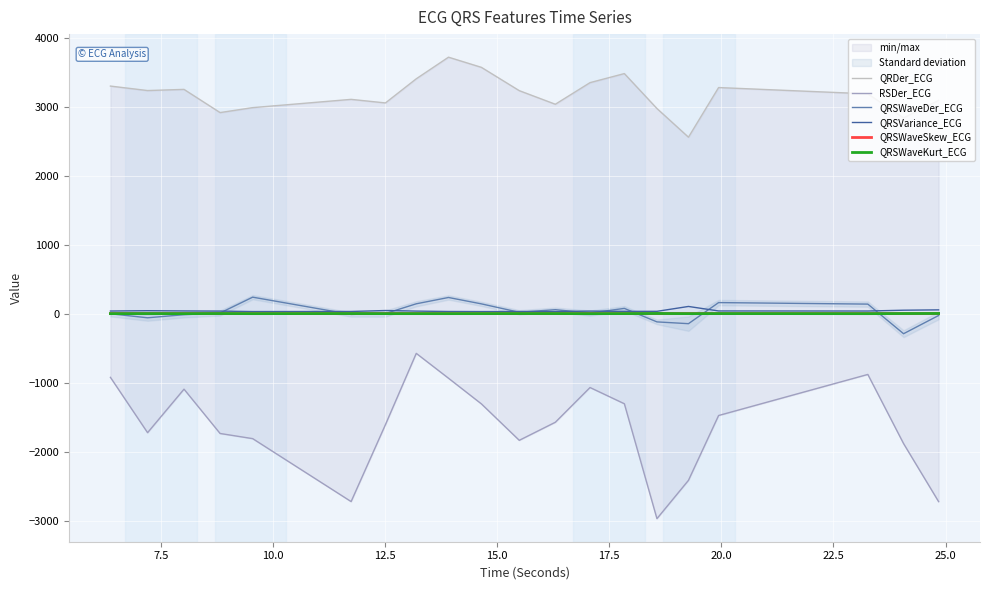

What is the minimum value for QRSWaveDer_ECG?

-290.6